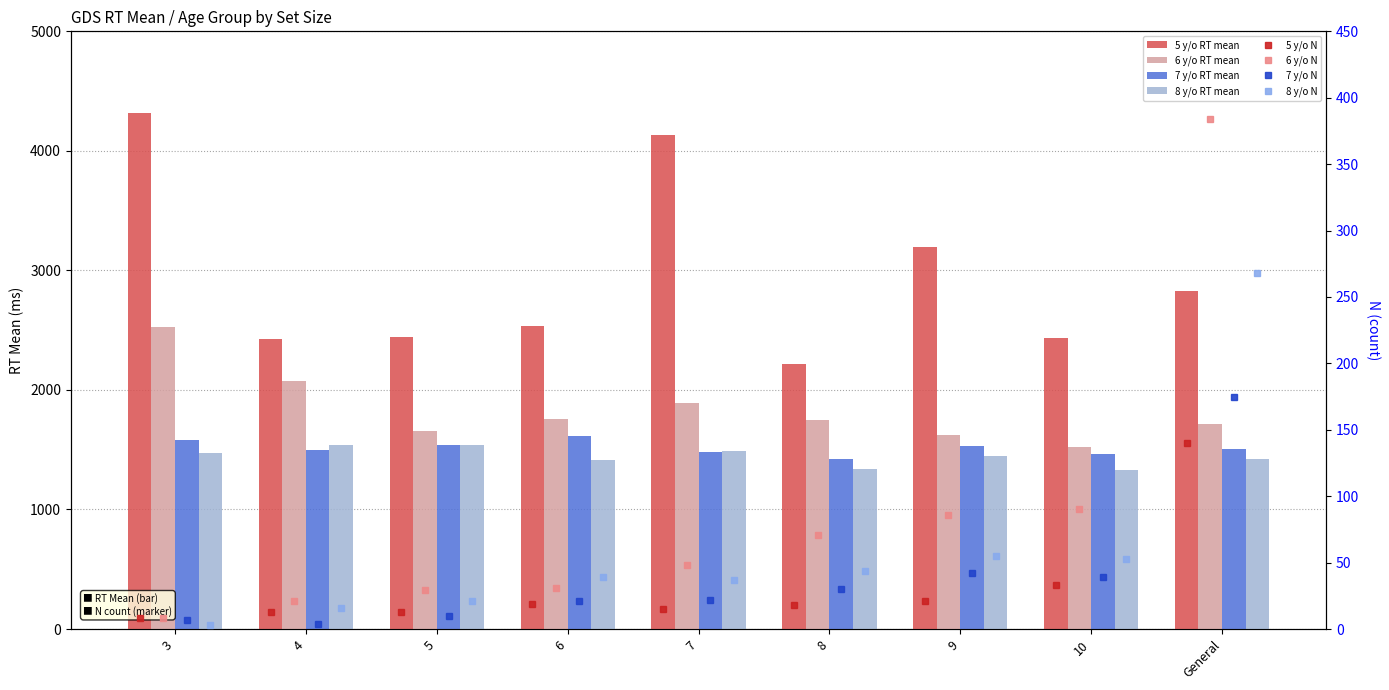

Is the value of 5 y/o RT mean at General greater than the value of 6 y/o RT mean at 10?

Yes